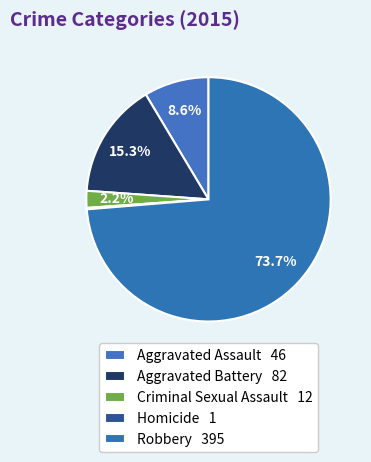

What is the smallest slice in the pie chart?

Homicide